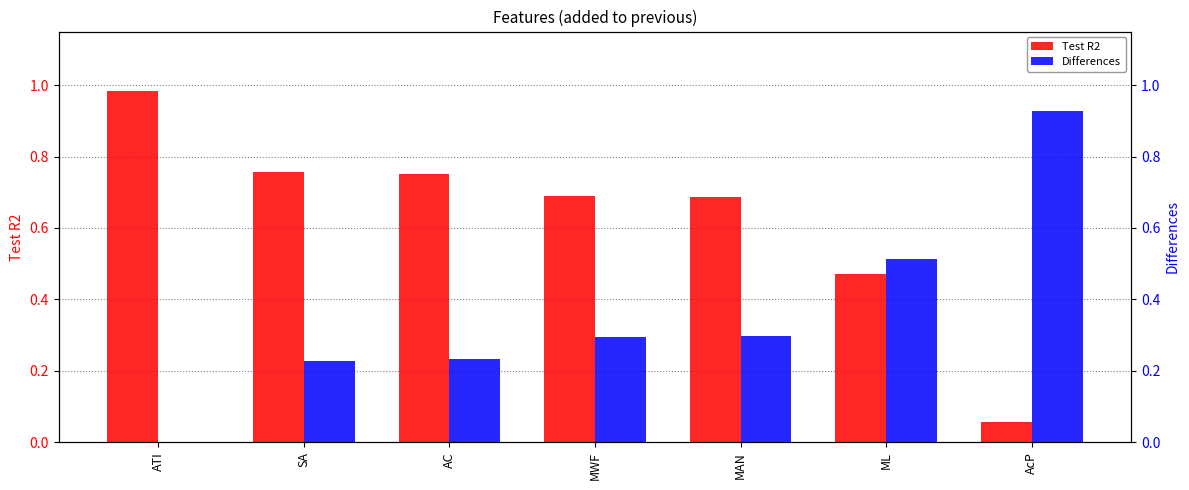

Rank the series by their maximum value, from lowest to highest.

Differences, Test R2